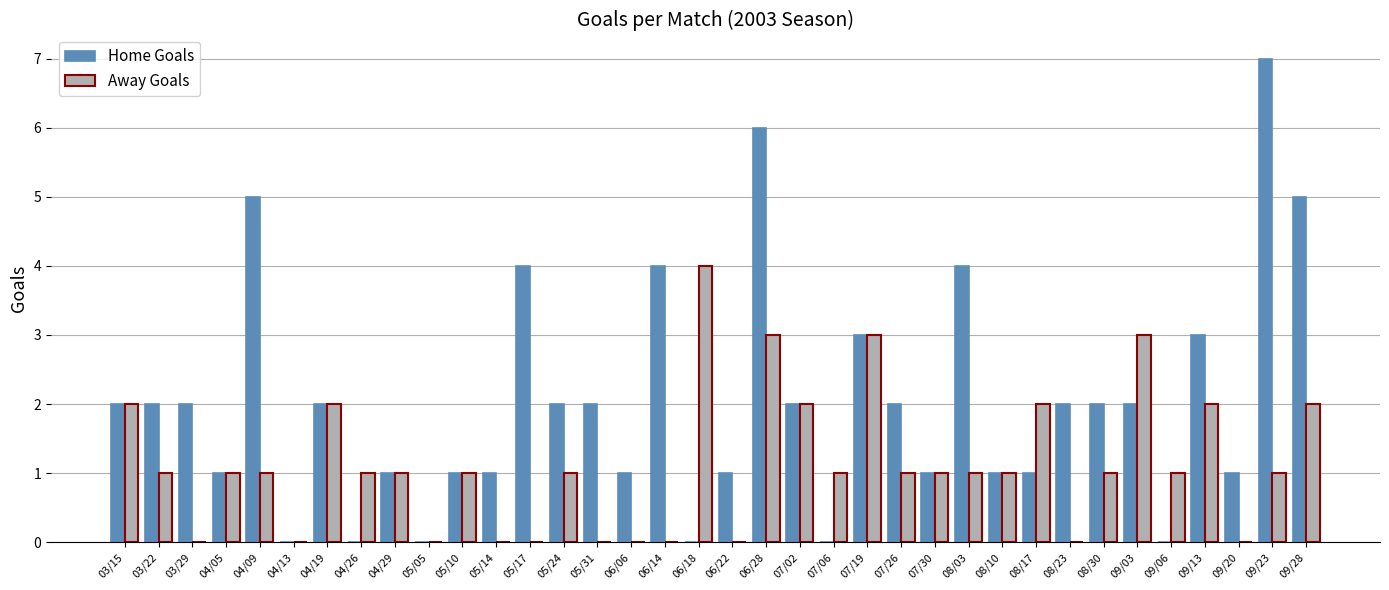

The Home Goals series shows 3 at 07/19. True or false?

True